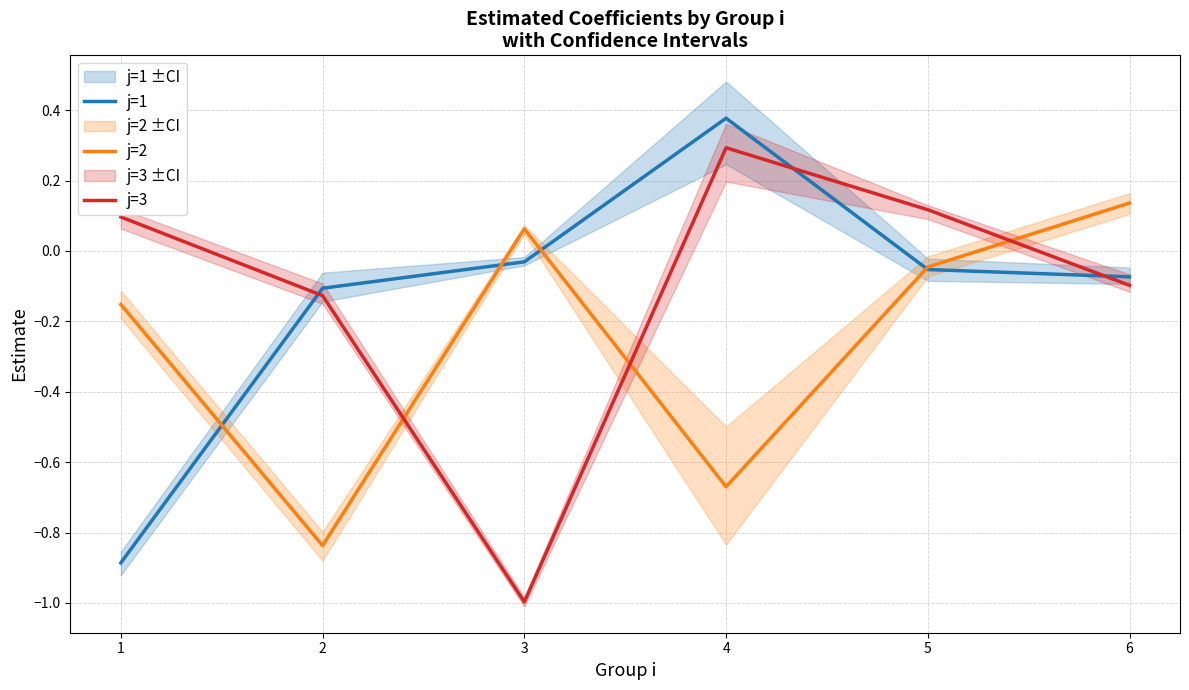

How many positive values does the j=2 series have?

2